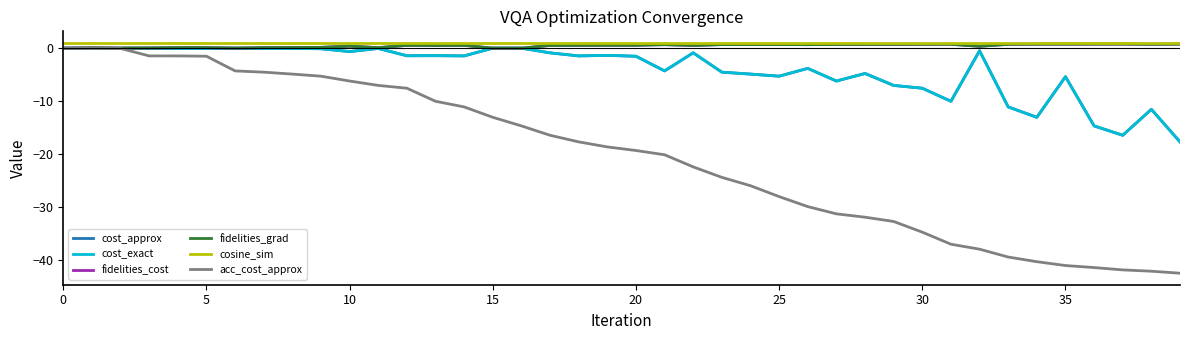

Is this an area chart (filled region under the line)?

No